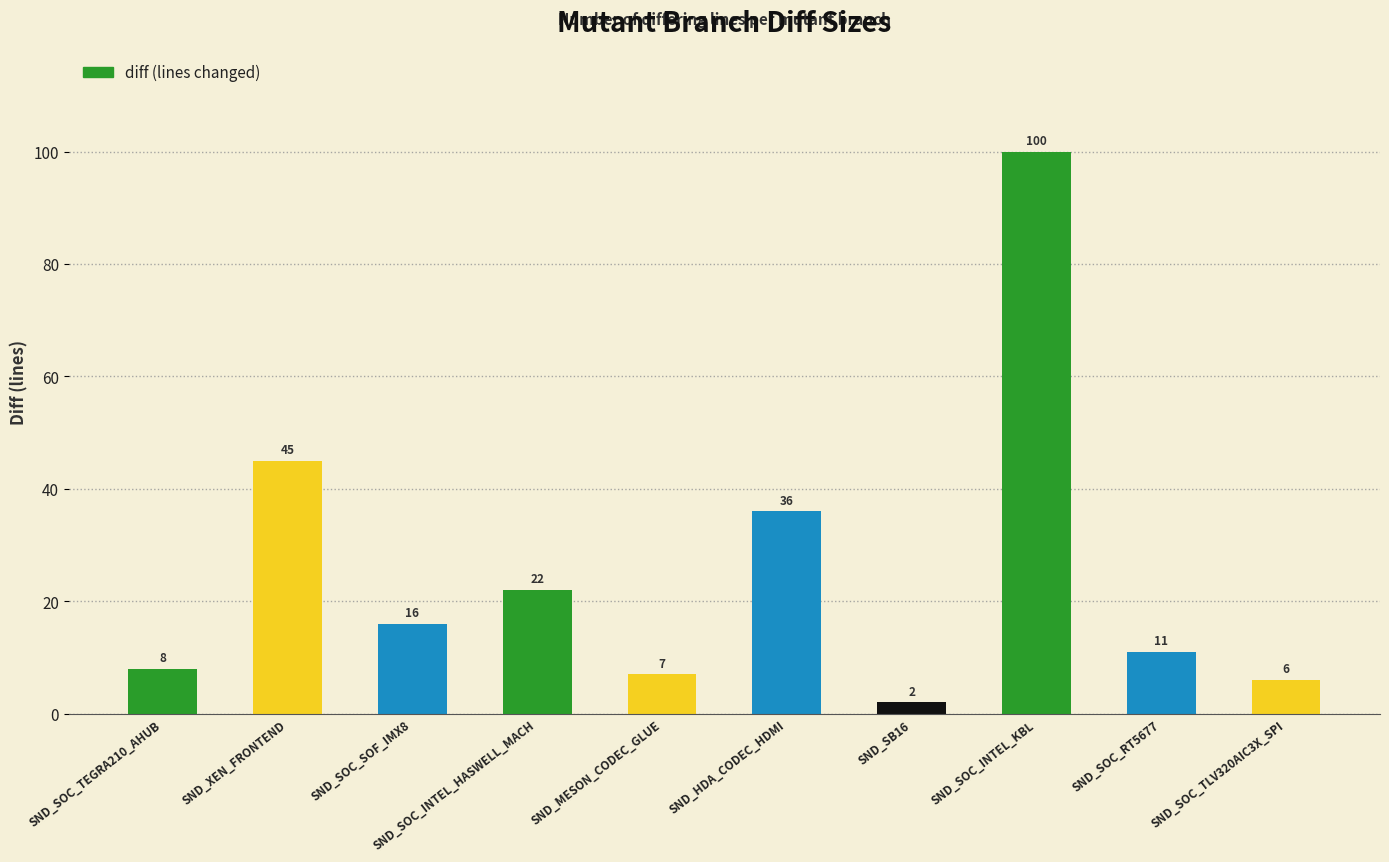

What is the average value?

25